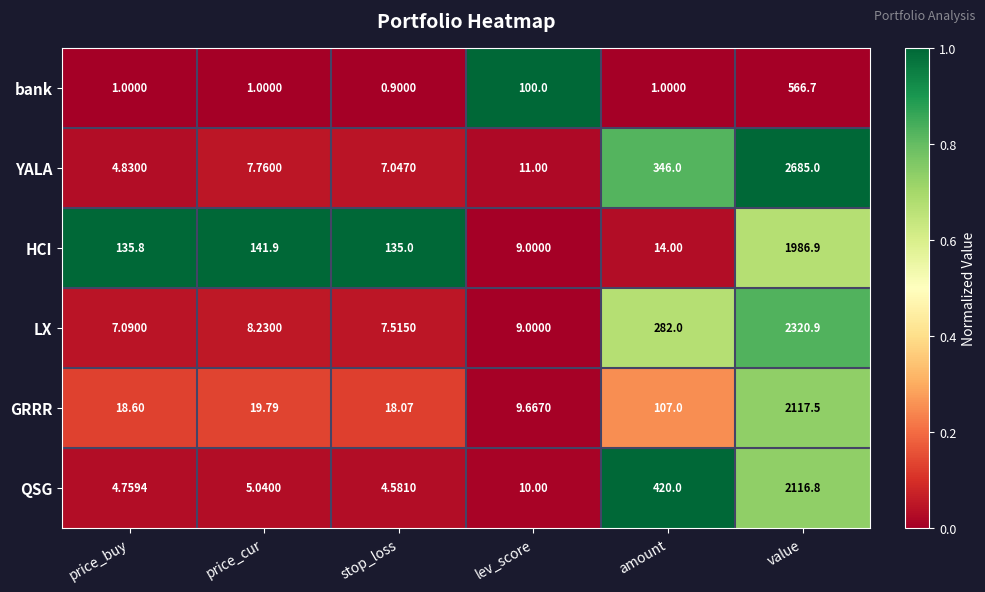

At which category does the chart reach its peak across all series?

value